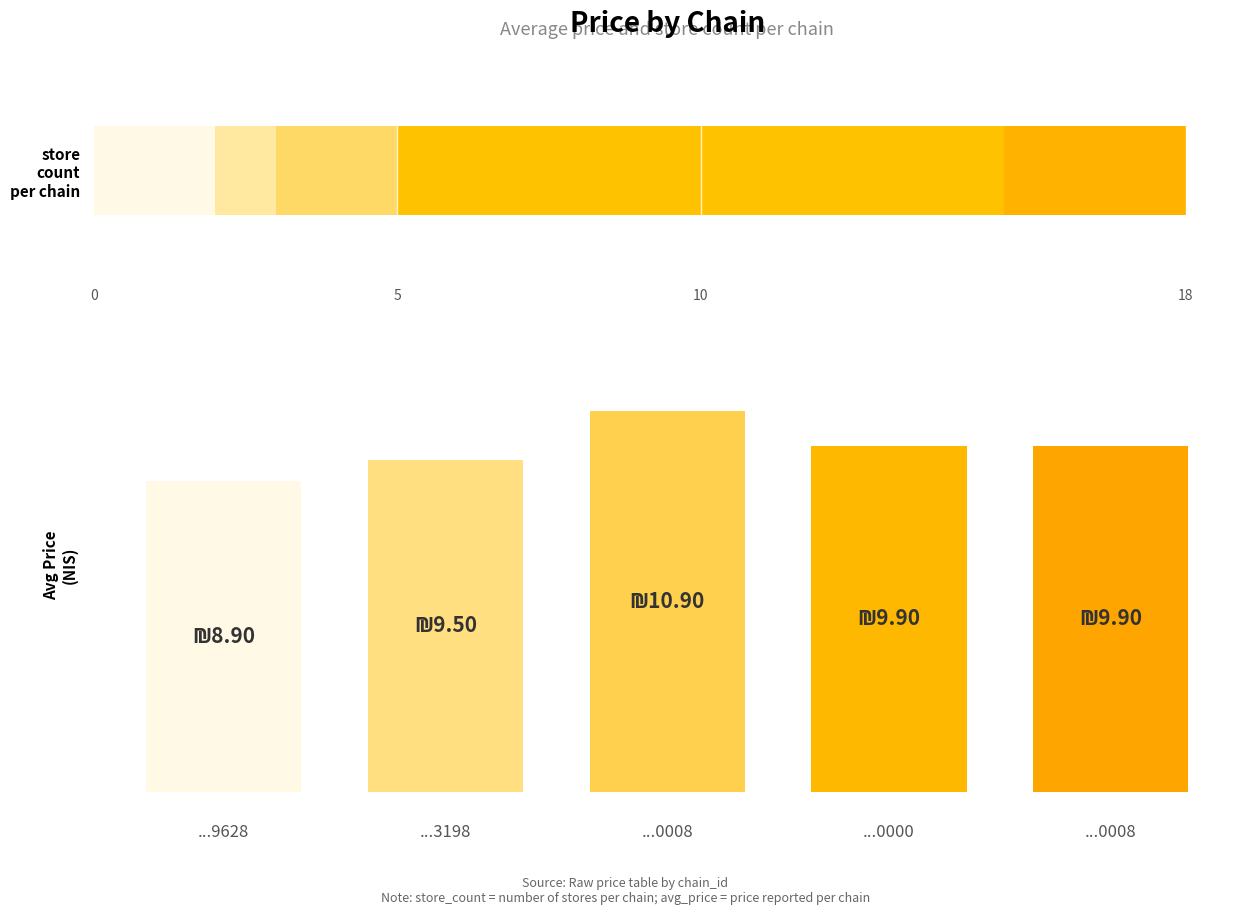

Is it true that store_count equals 2.0 at 7290700100008?

True